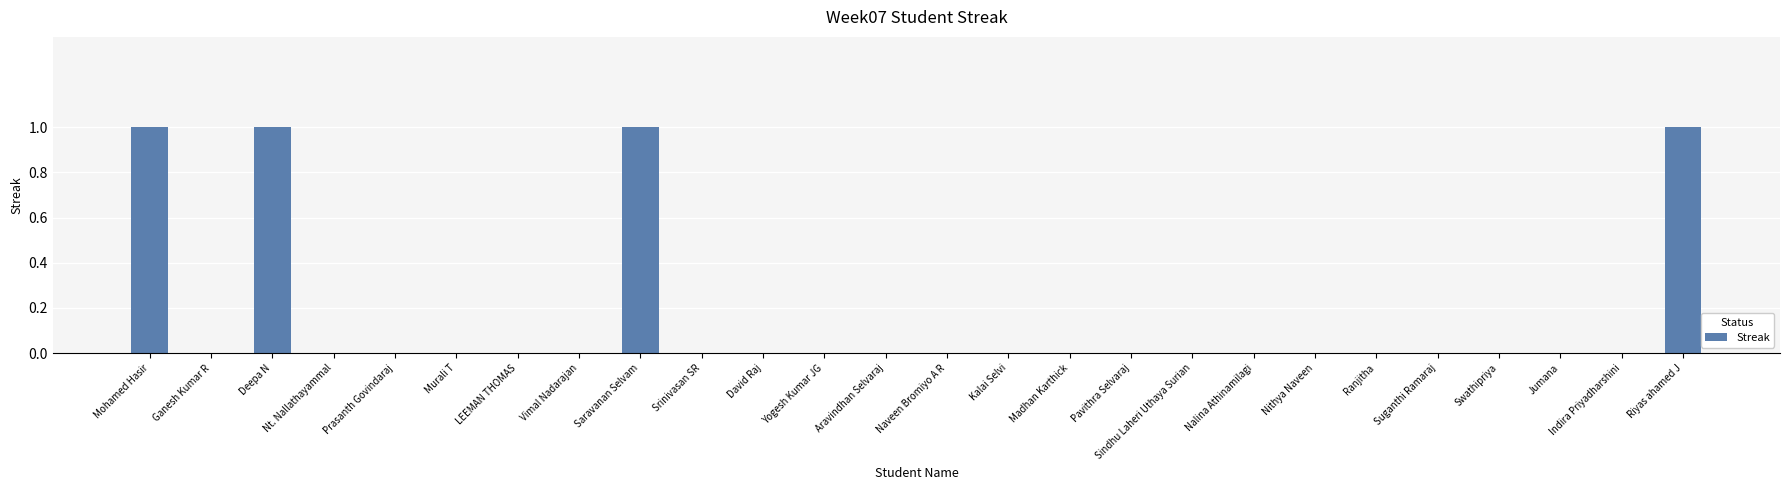

True or false: the data shows 0 at Riyas ahamed J.

False